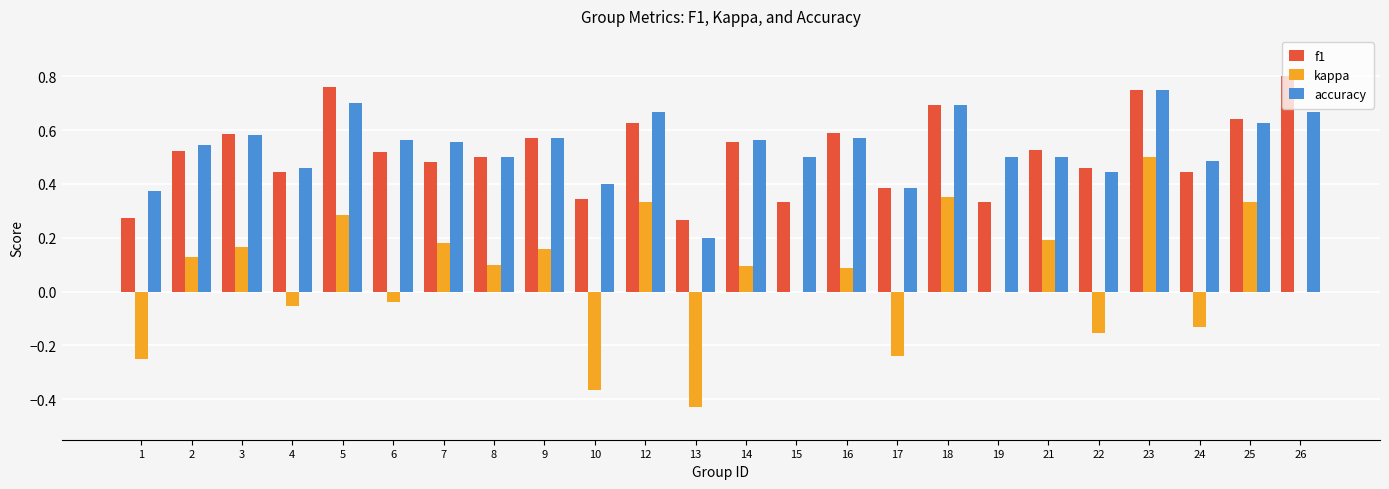

Which category has the highest value in the kappa series?

23